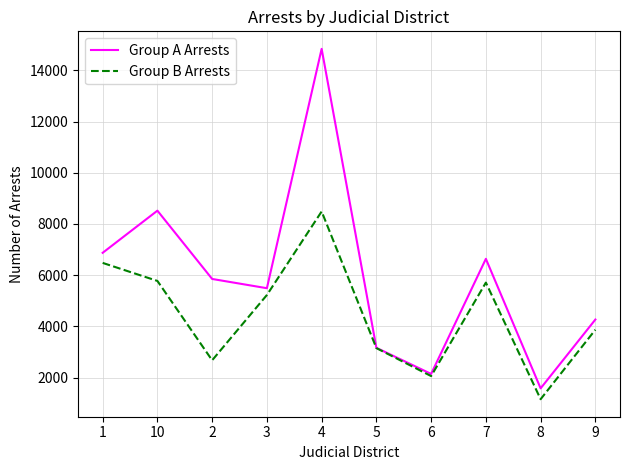

The value of Group A Arrests at 1 is 11739. True or false?

False